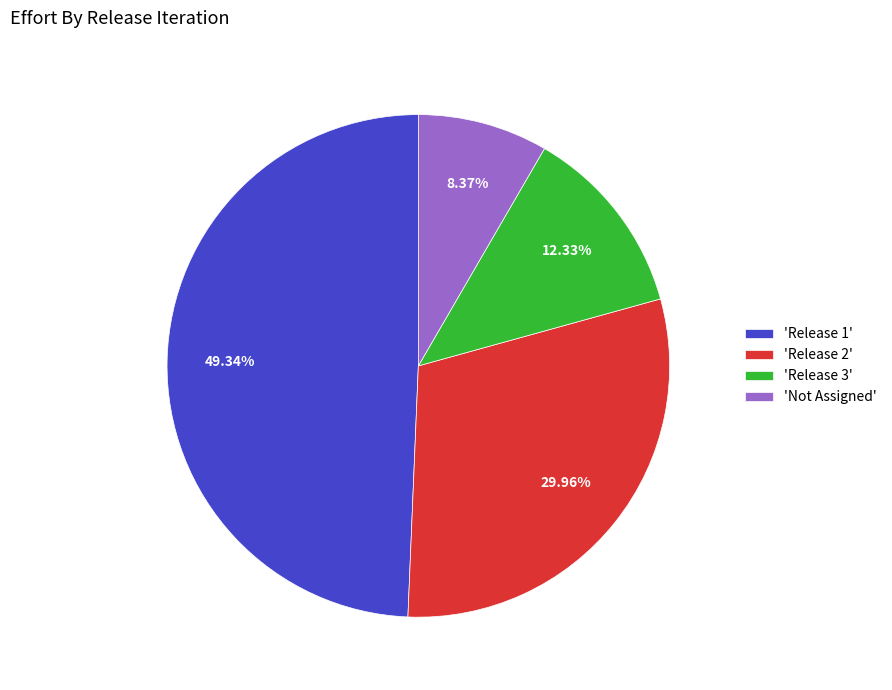

What is the largest slice in the pie chart?

'Release 1'